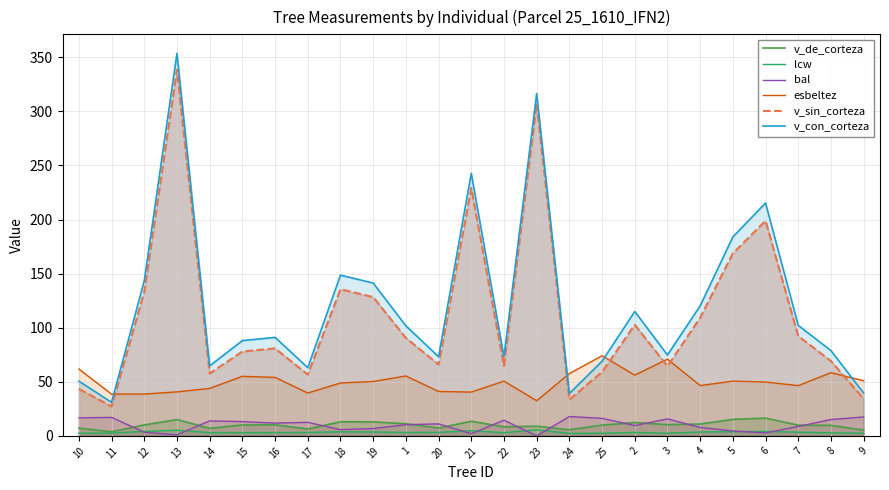

Which series has the largest total across all categories?

v_con_corteza